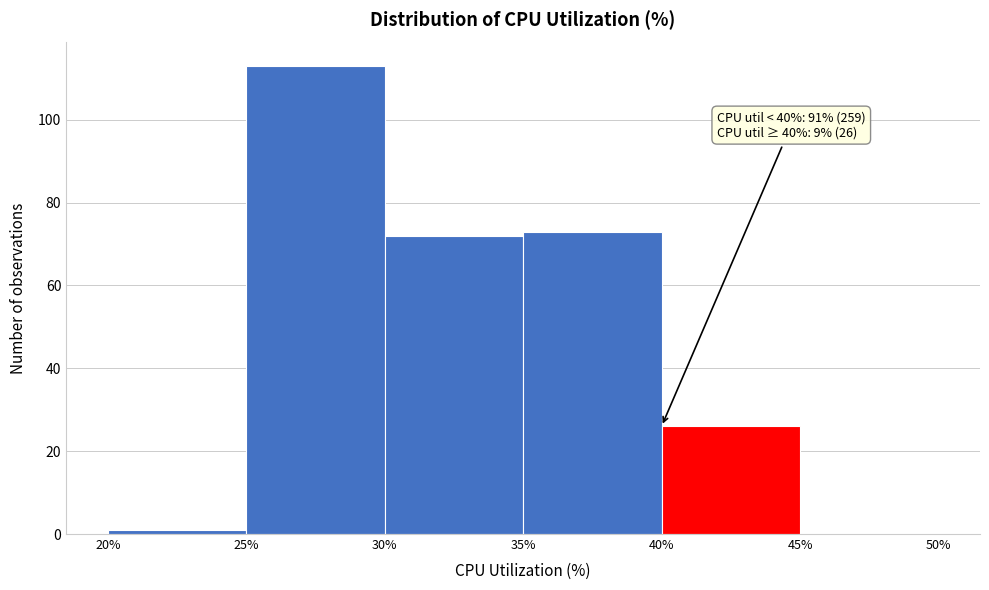

Over which range of the x-axis is the bar tallest?

25% to 30%